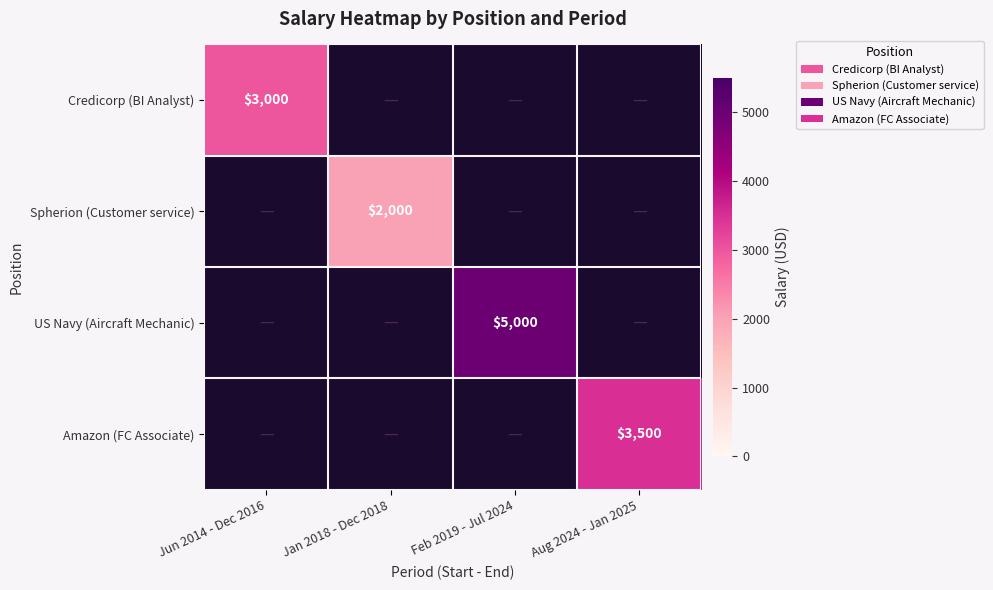

Count the number of data series in this chart.

4